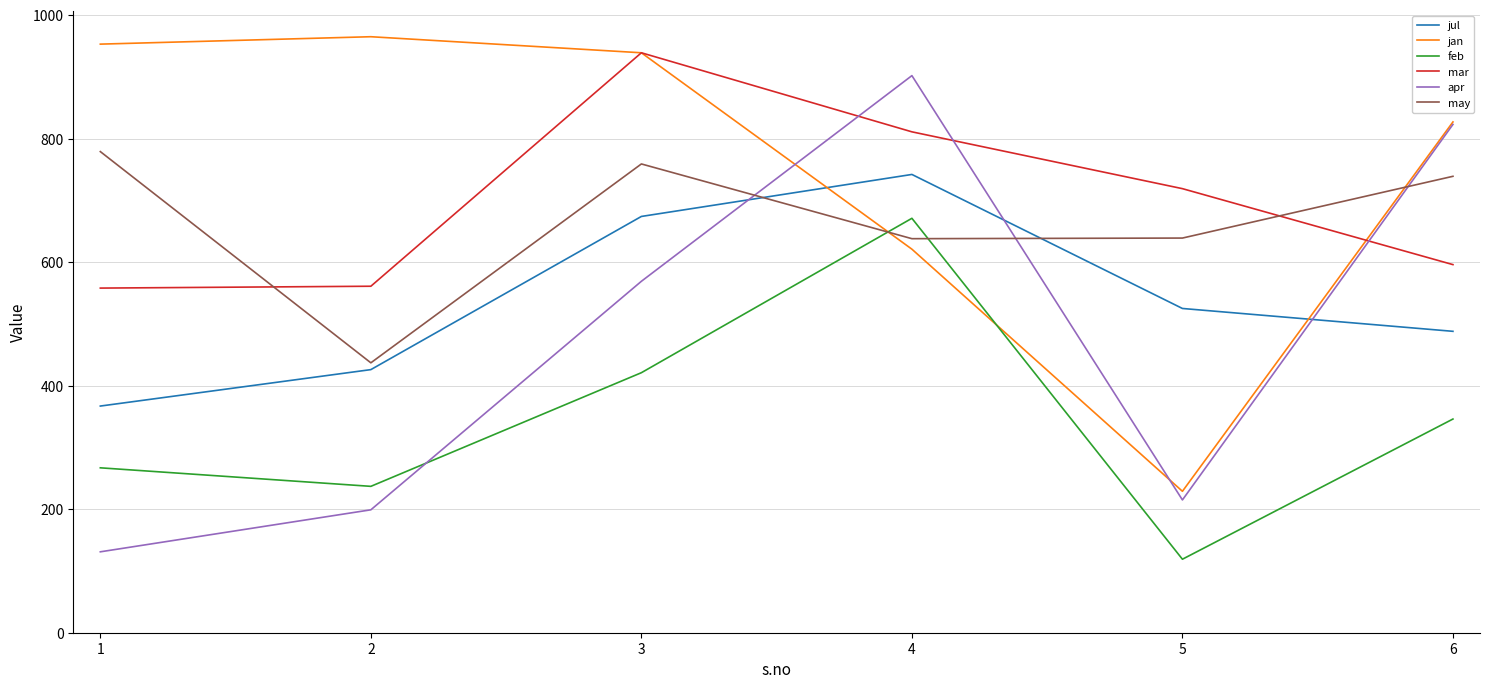

Which series has the largest range (max minus min)?

apr